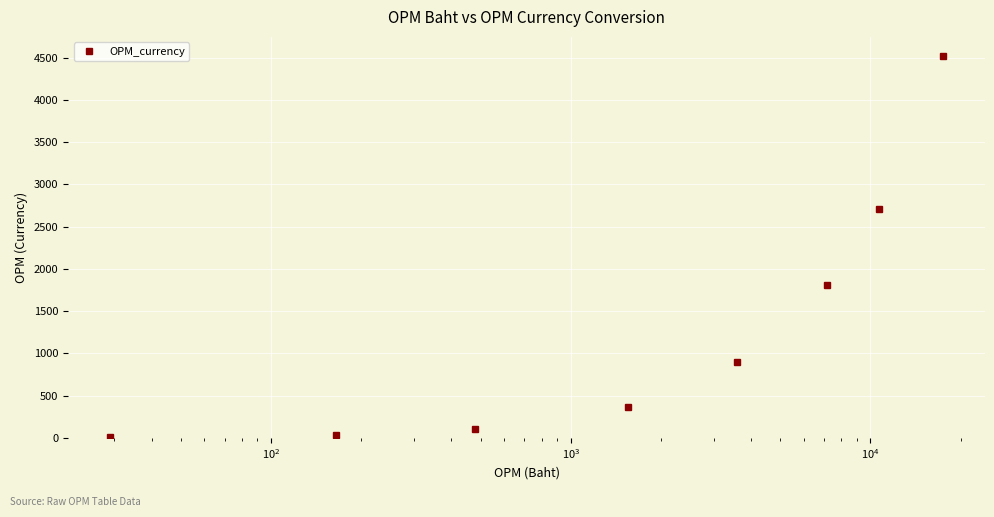

What is the maximum value shown in the chart?

4520